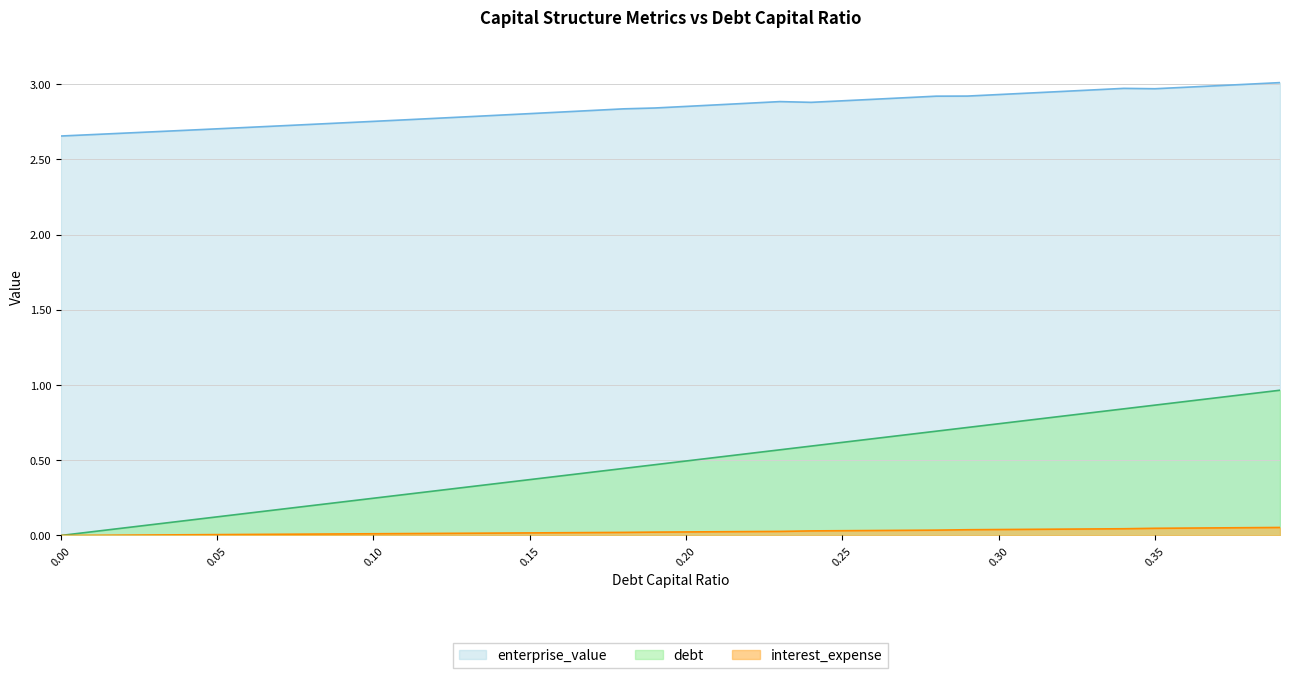

What is the spread (max minus min) of values at 0.08?

2.7